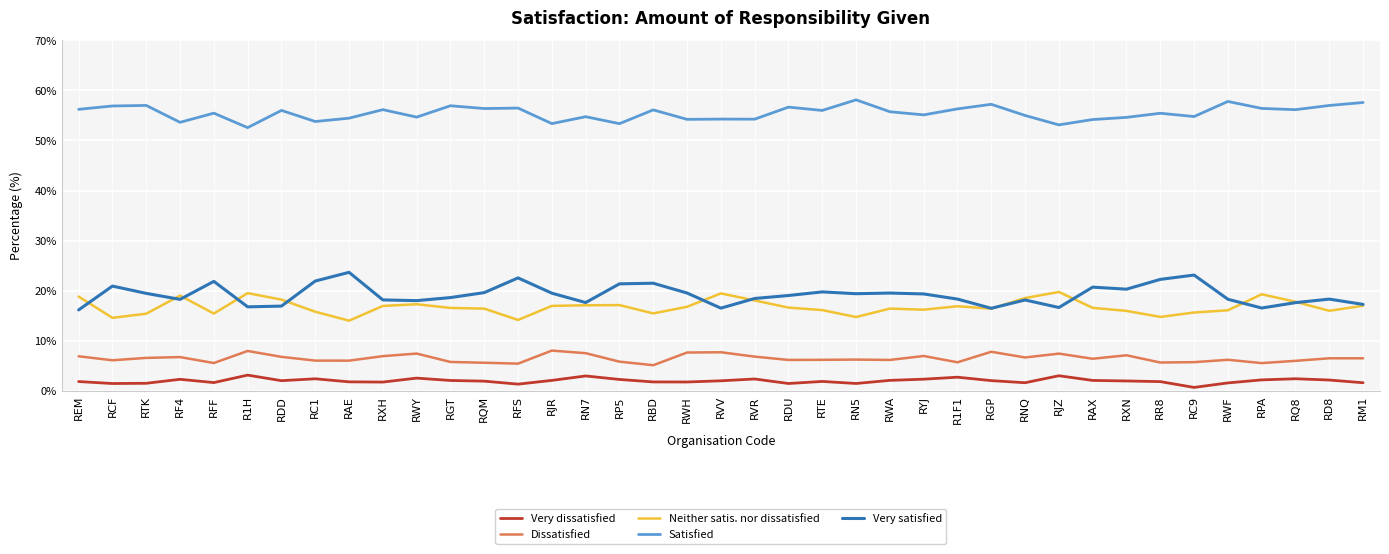

True or false: Neither satis. nor dissatisfied and Satisfied intersect in this chart.

False